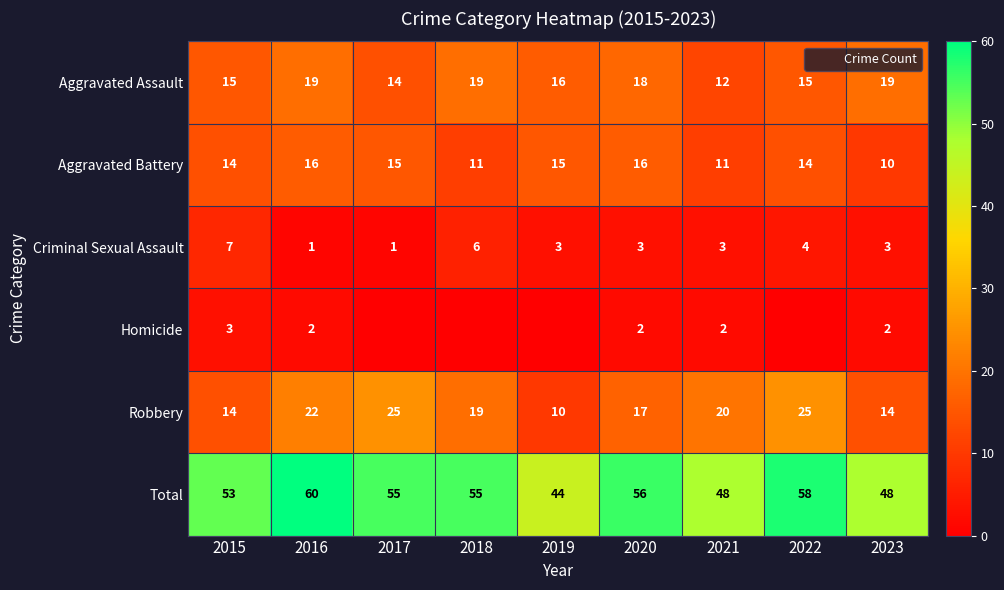

Where is Total nearest to the value 52?

2015